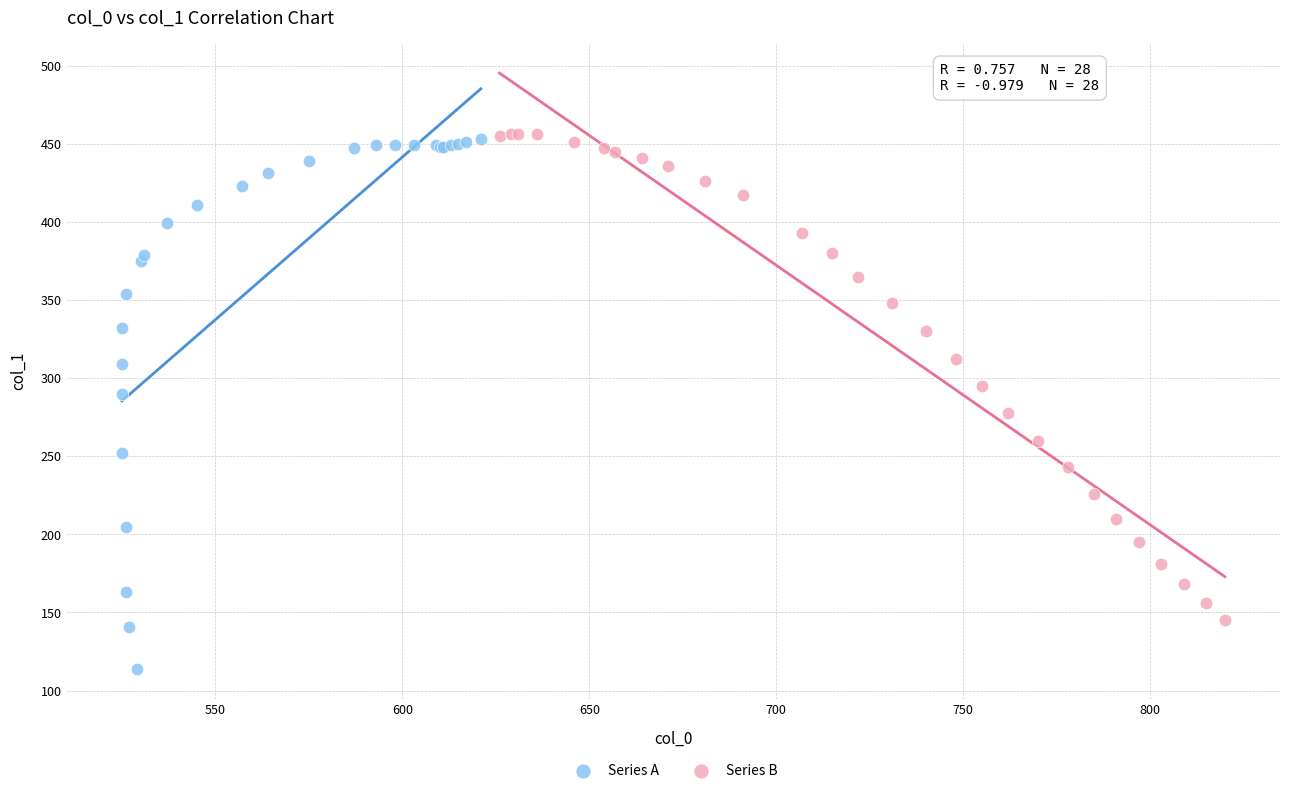

Which series has the largest Y range (max minus min)?

Series A